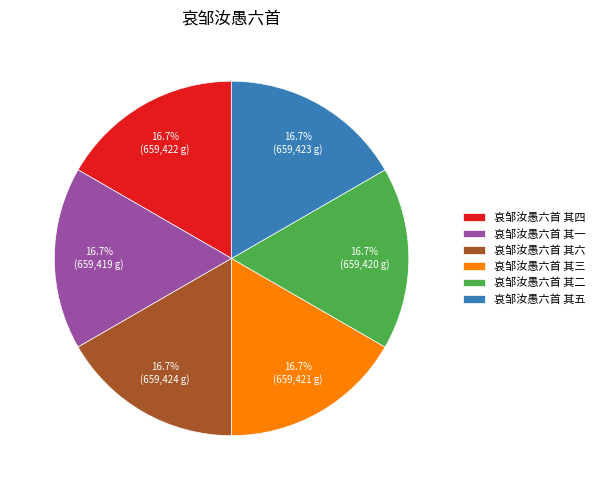

Is 哀邹汝愚六首 其四 the majority of the pie?

No